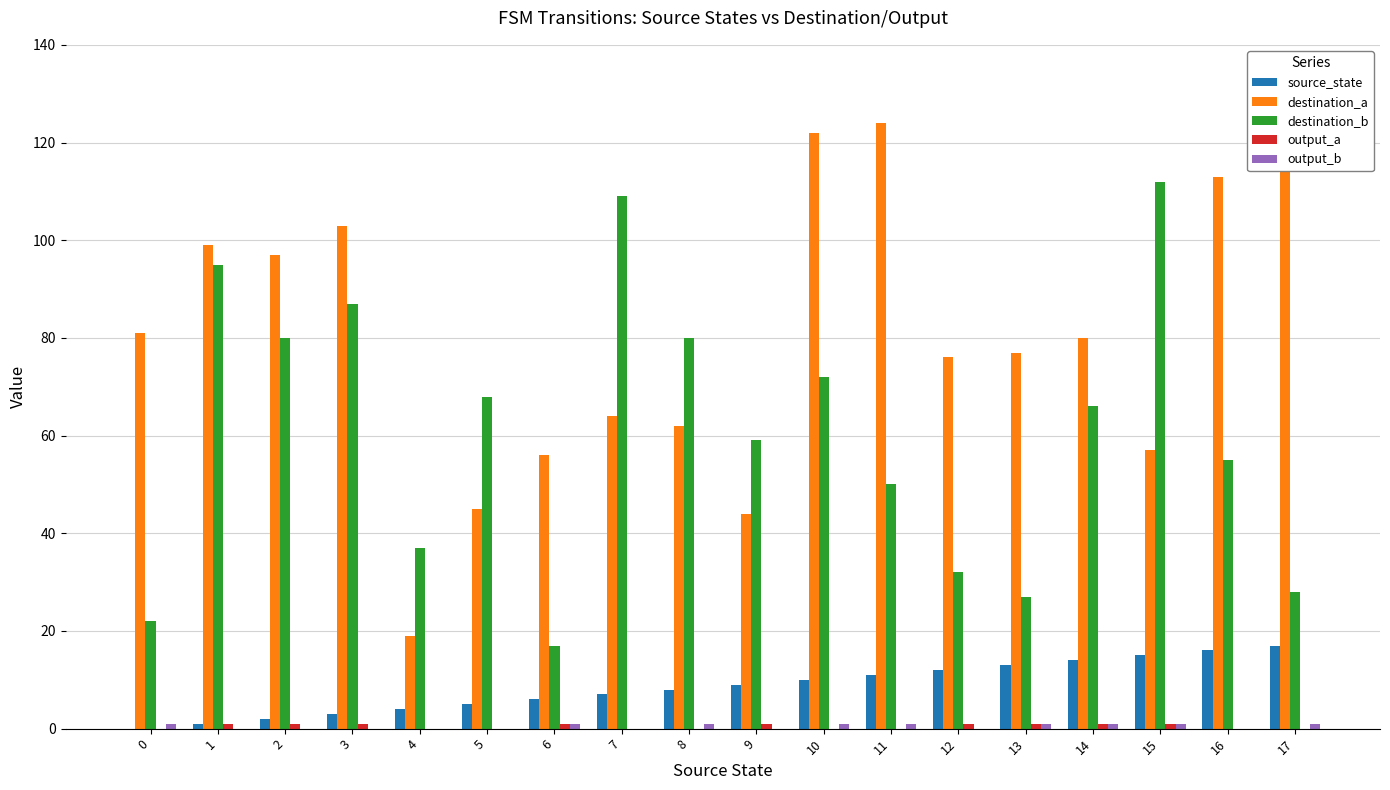

Which series has the largest total across all categories?

destination_a